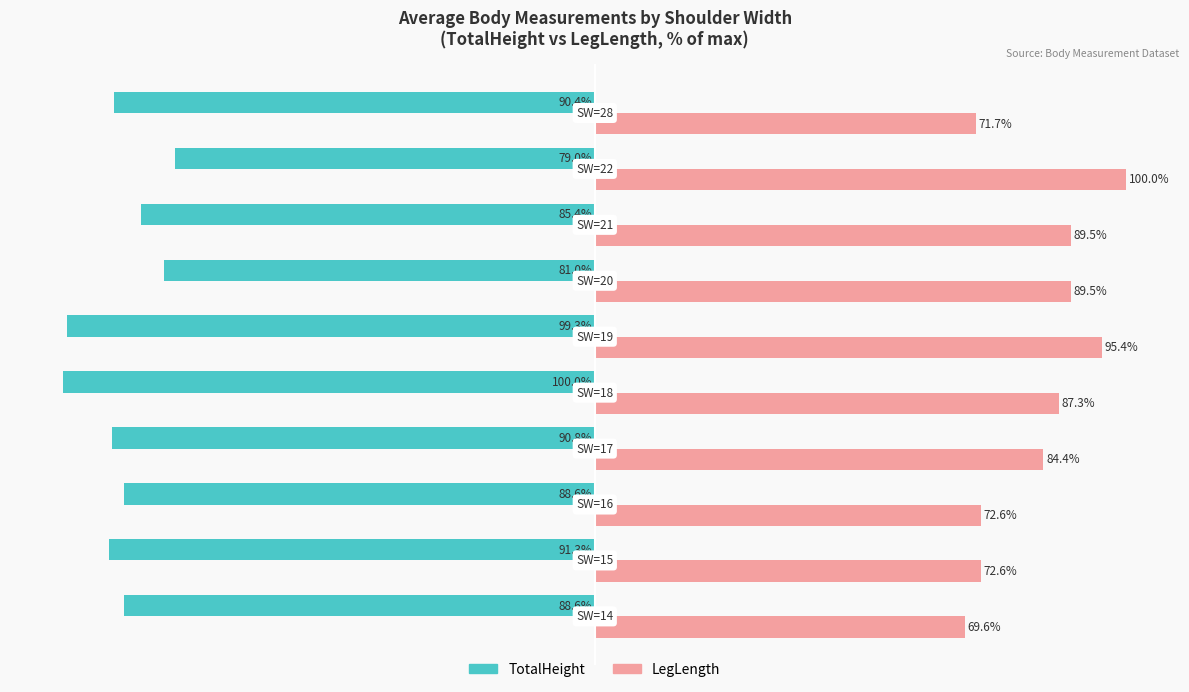

Which series has the largest total across all categories?

LegLength